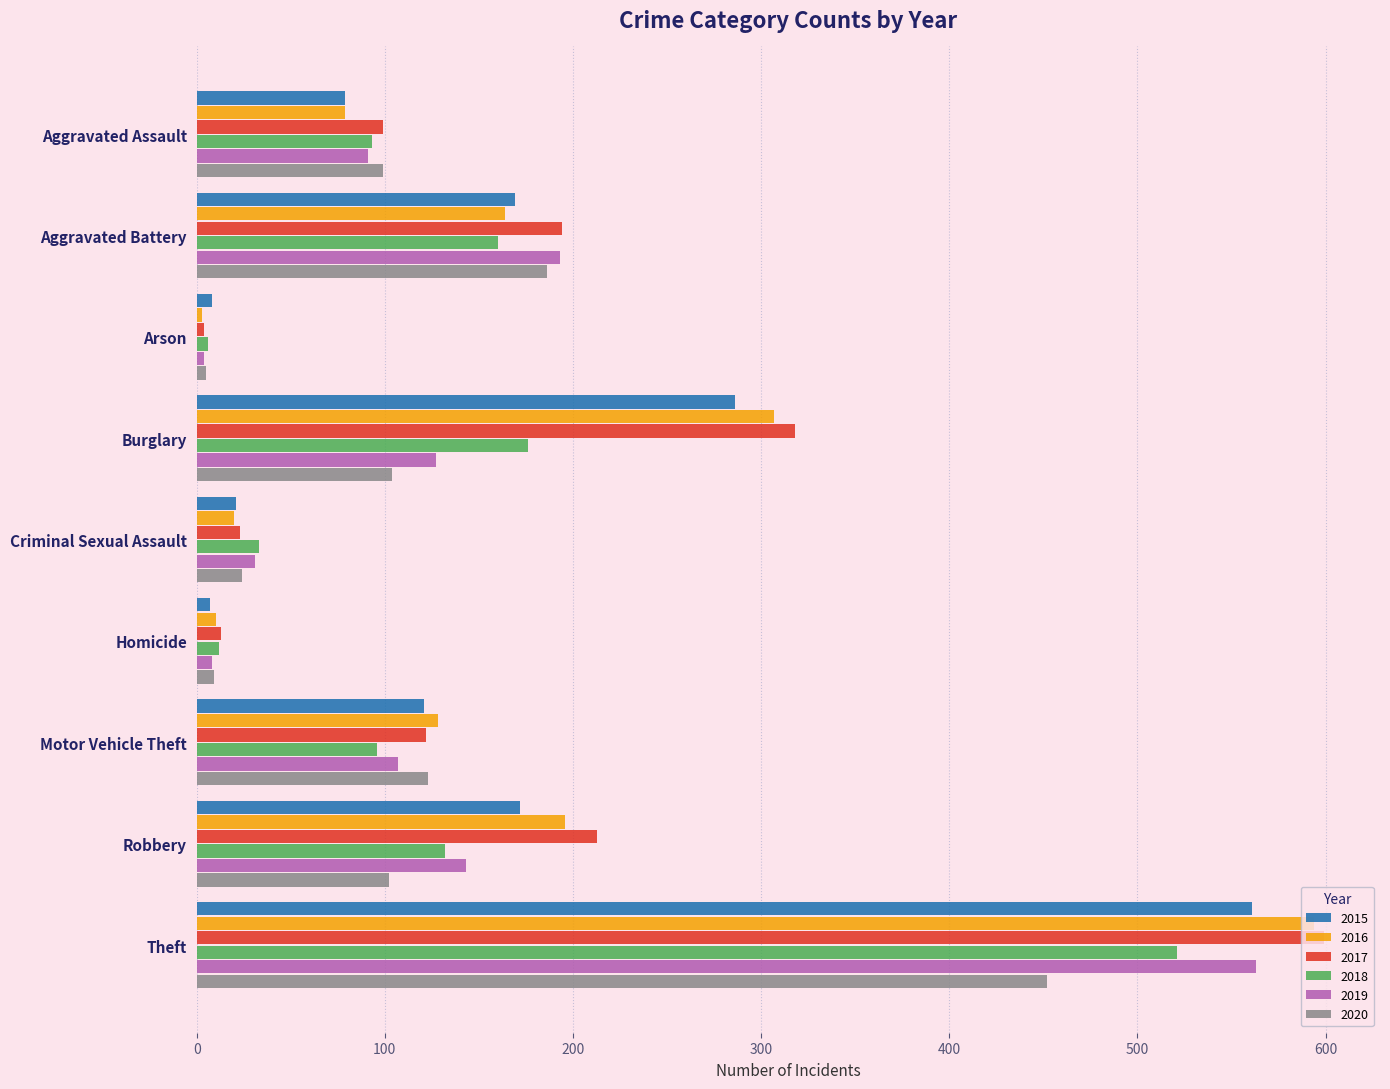

The 2020 series shows 102 at Robbery. True or false?

True